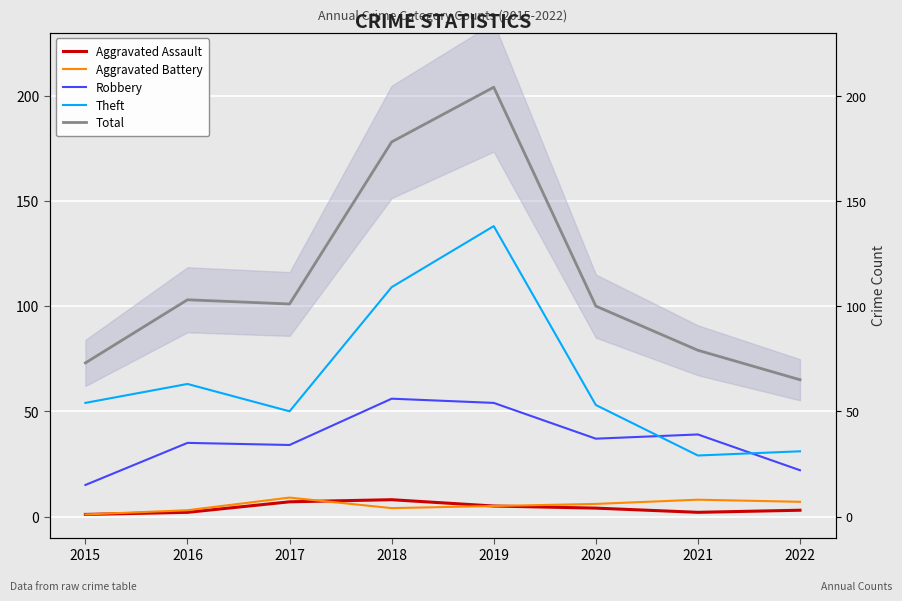

What is the value of the Theft point at the 2nd from the left?

63